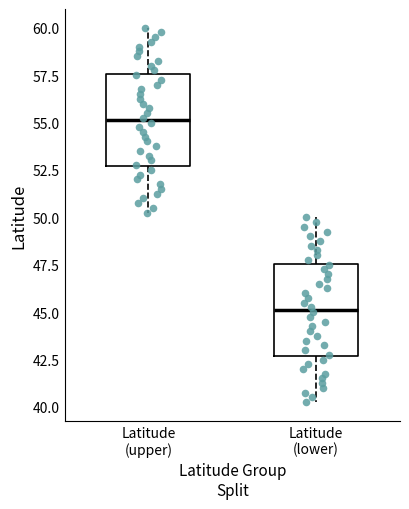

Which box has the lowest median line?

Latitude (lower)